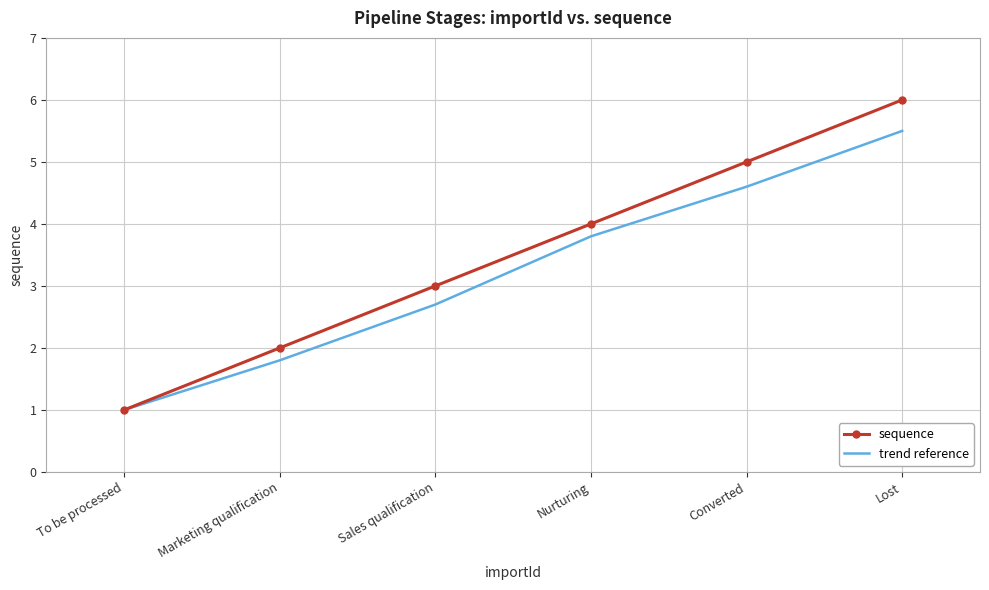

What is the average value of the sequence series?

3.5